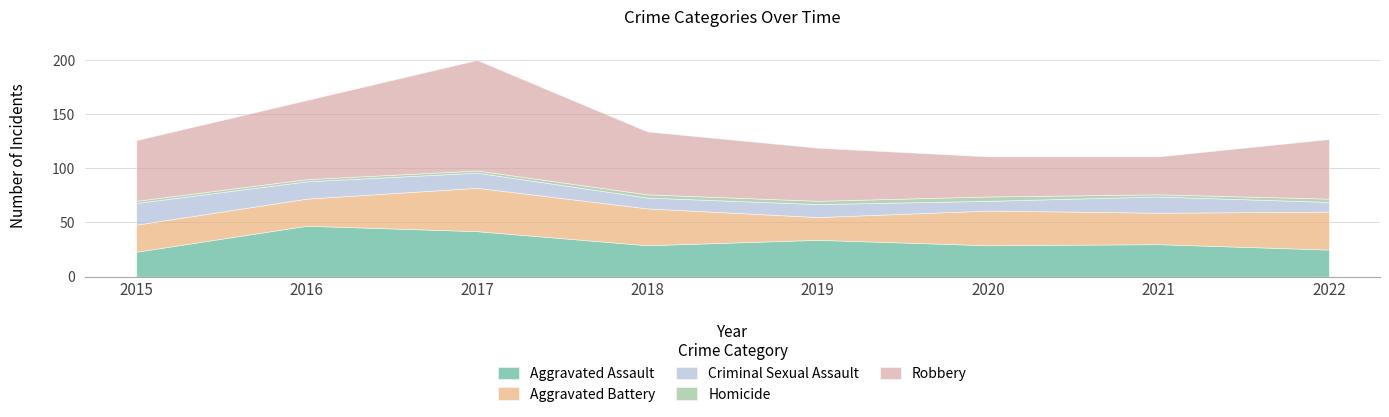

How many data points does each series have?

8